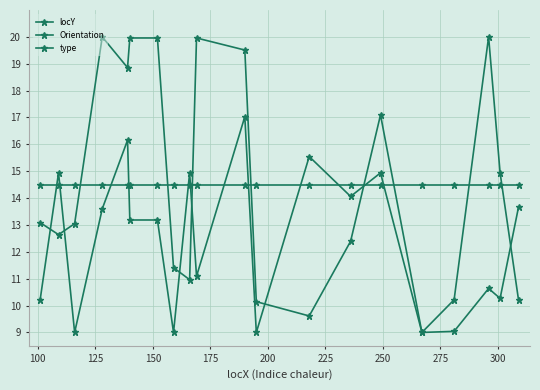

How many data points in locY are above 13?

10